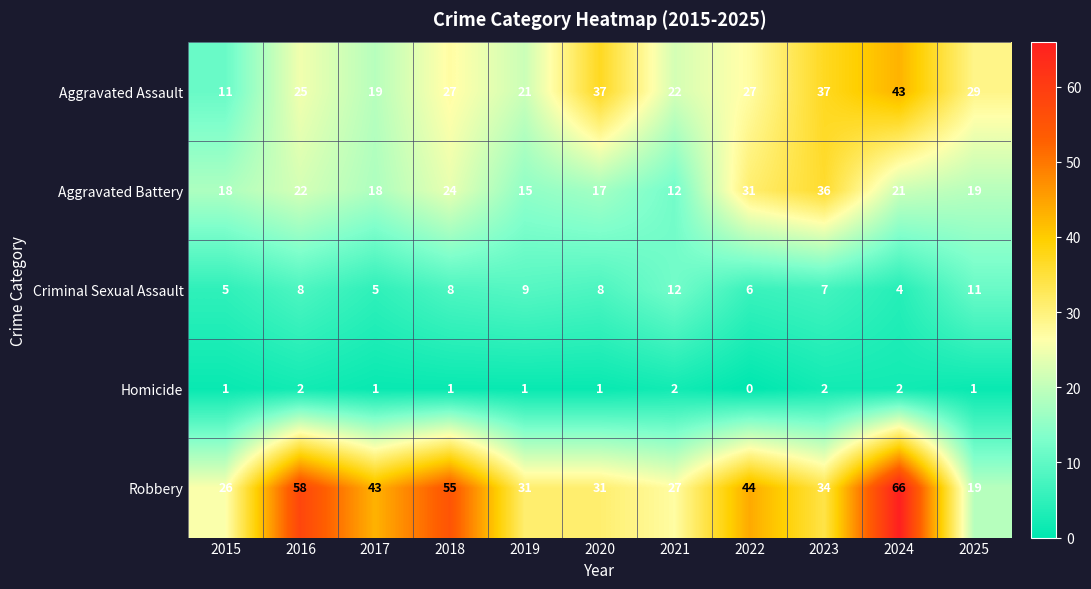

How many Homicide values are between 1 and 2?

10